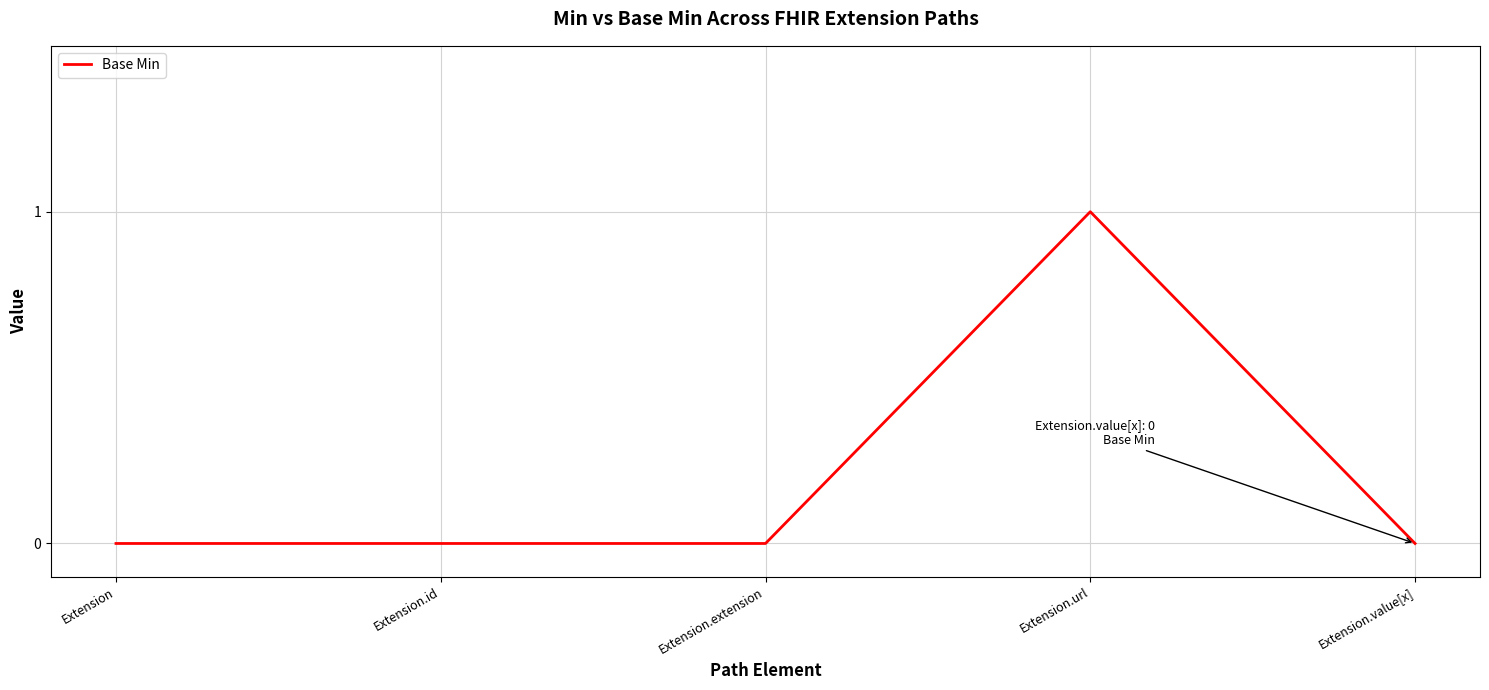

What is the greatest value displayed?

1